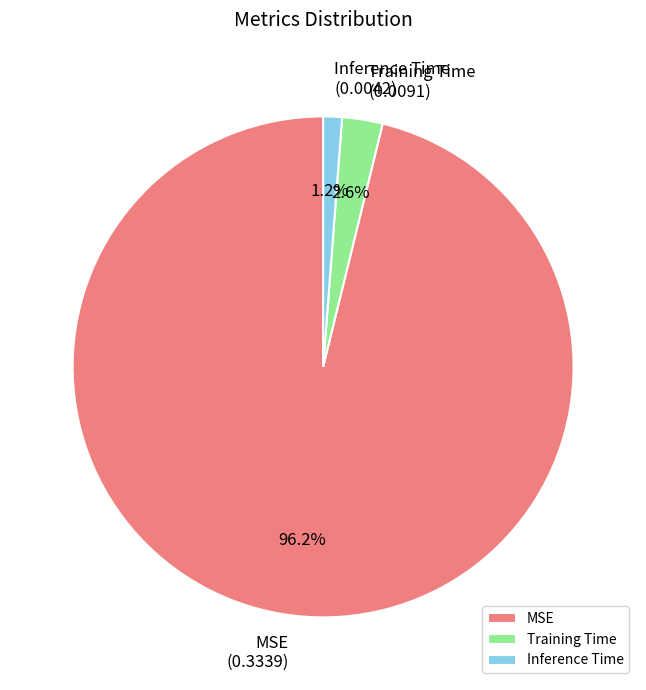

How many segments does this pie chart have?

3